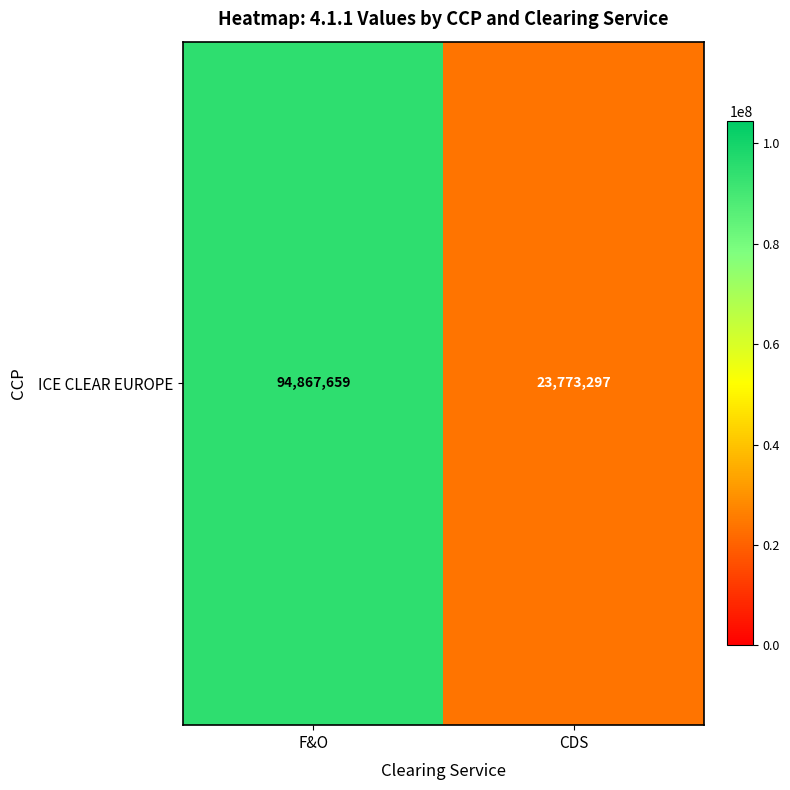

Count the values in the range 23773297 to 94867659.

2